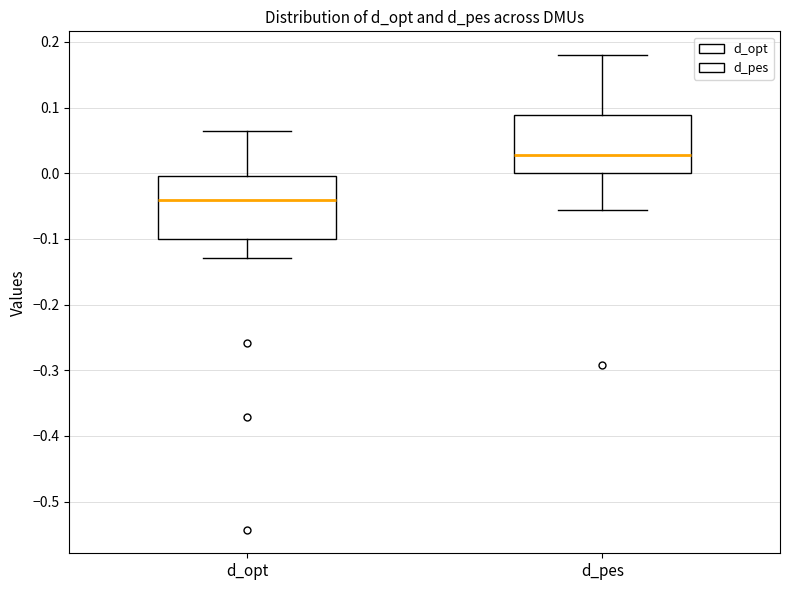

Reading left to right, transcribe this box plot: for each box, give where its median line is, the range the box spans, and where its two whiskers end, as read against the y-axis. The values are not printed on the chart, so give them approximately, as read against the axis.

d_opt: median -0.04, box -0.10 to 0.00, whiskers -0.13 to 0.07
d_pes: median 0.03, box 0.00 to 0.09, whiskers -0.06 to 0.18